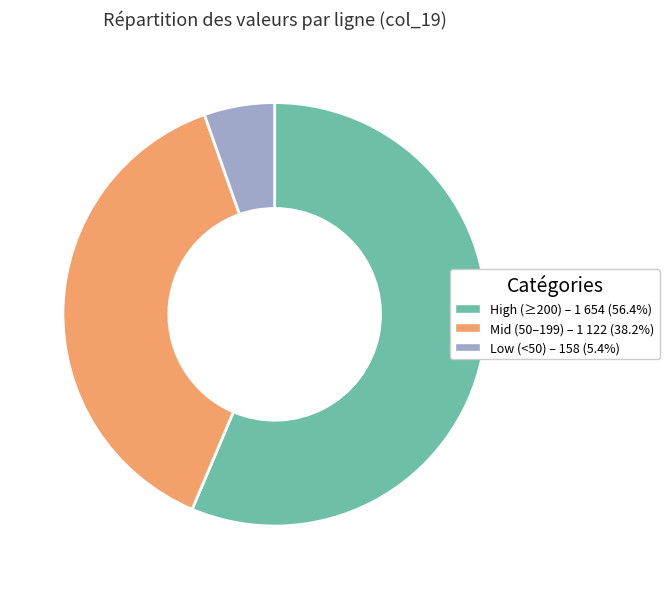

Is there any slice that represents more than half of the pie?

Yes